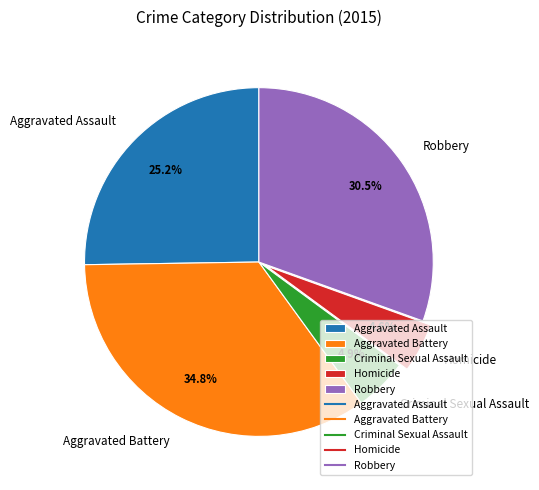

True or false: Aggravated Assault accounts for 25% of the total.

True